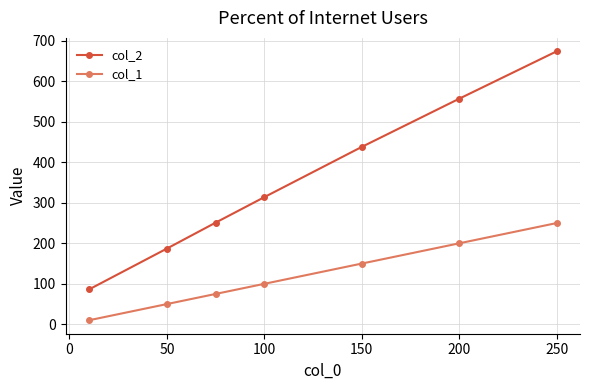

List the series in order of their peak value, highest first.

col_2, col_1